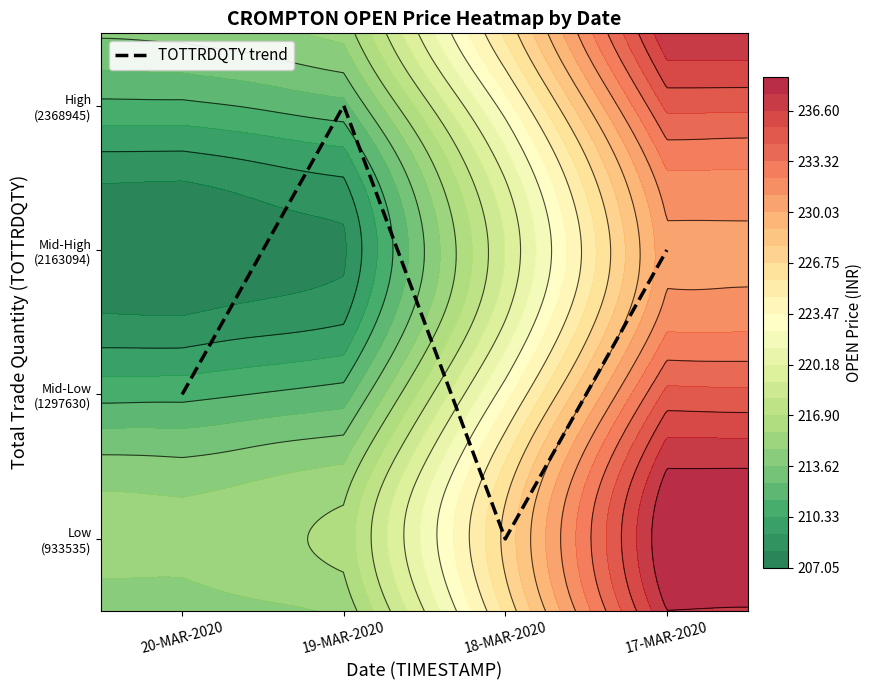

What is the change in value from 20-MAR-2020 to 19-MAR-2020?

+2